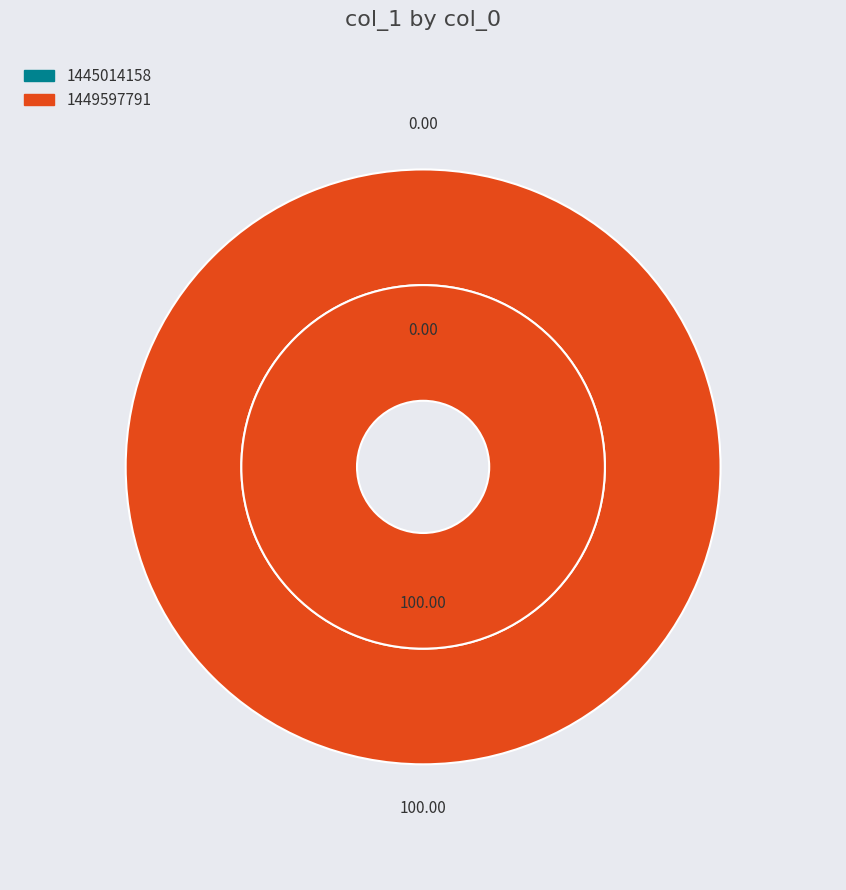

The 1449597791 slice represents 100% of the pie. True or false?

True